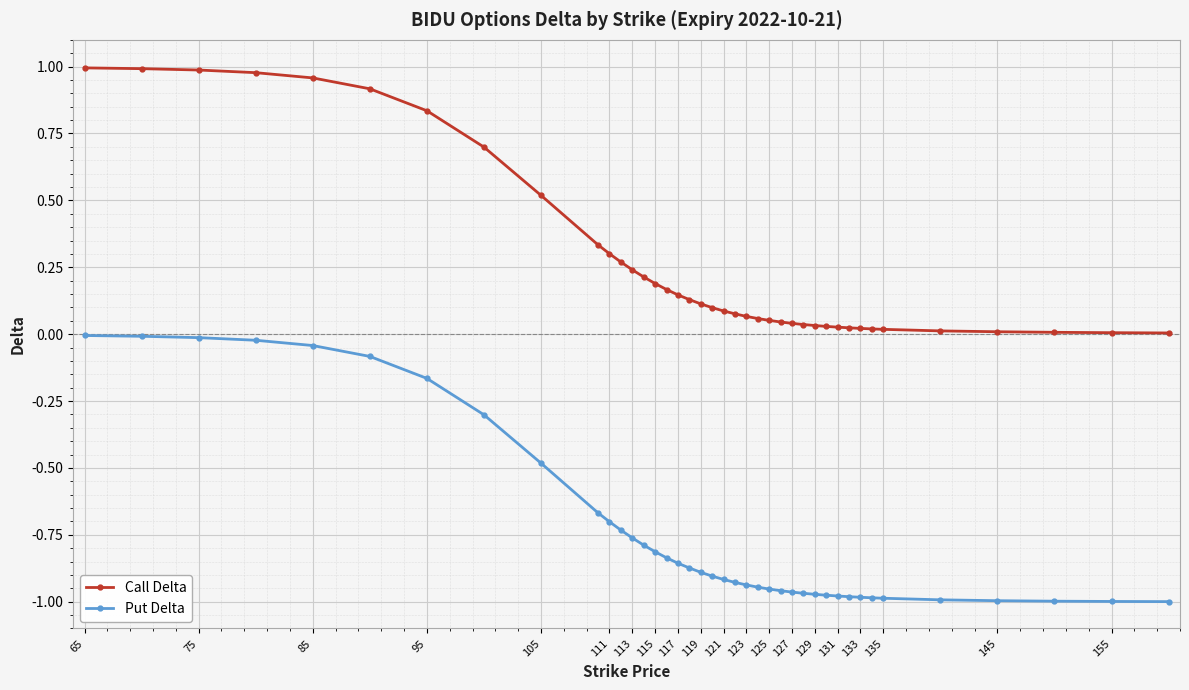

True or false: Call Delta and Put Delta cross at least once.

False